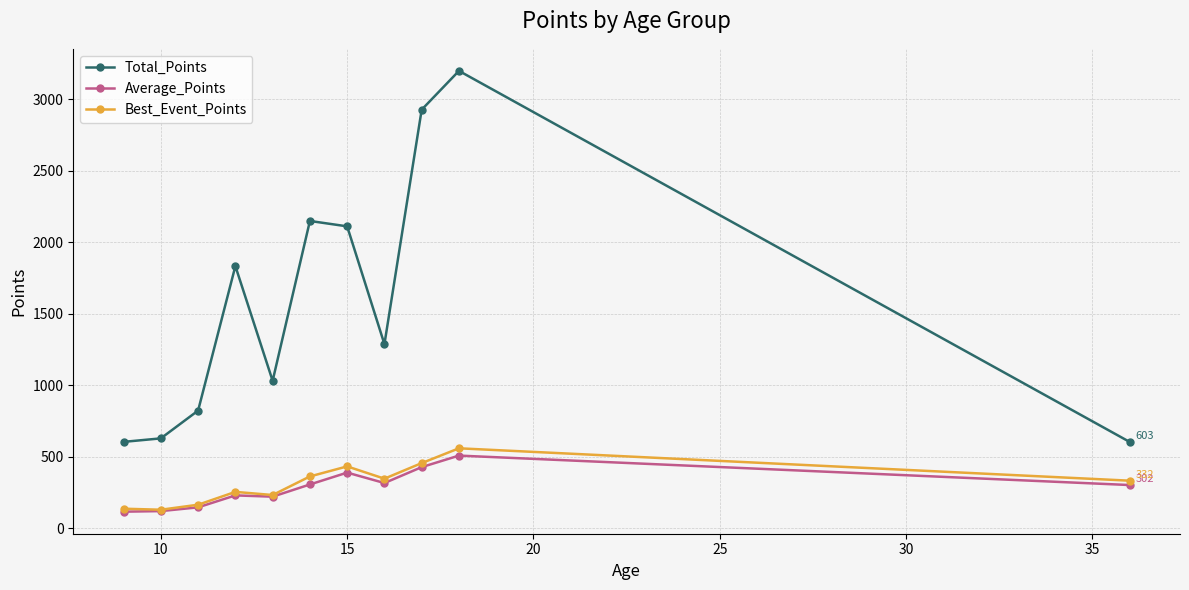

What is the minimum value for Total_Points?

603.0